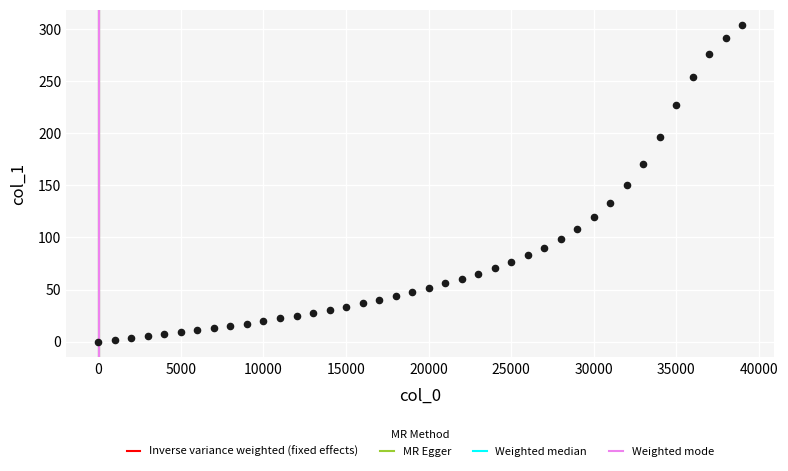

What is the range of Y values (max minus min)?

303.7